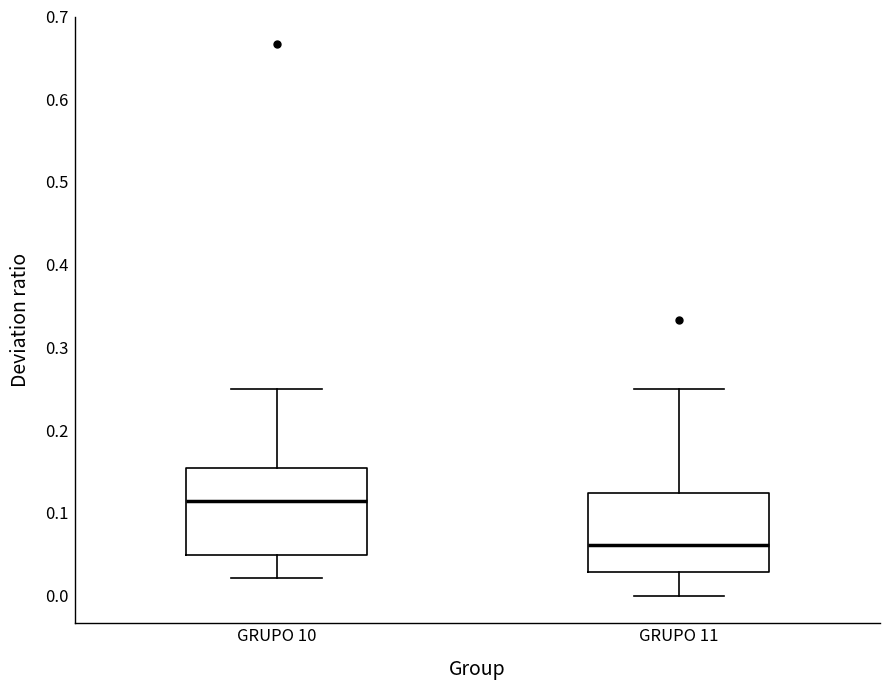

Comparing the boxes themselves (not the whiskers), which one is the tallest?

GRUPO 10